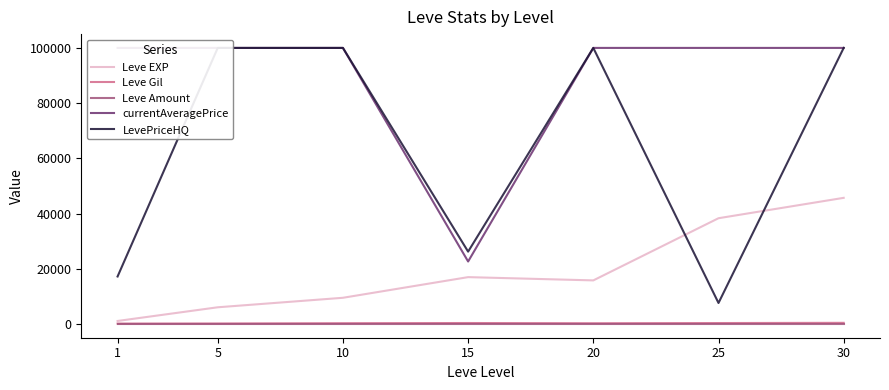

The Leve EXP series shows 1071.7 at 1. True or false?

True